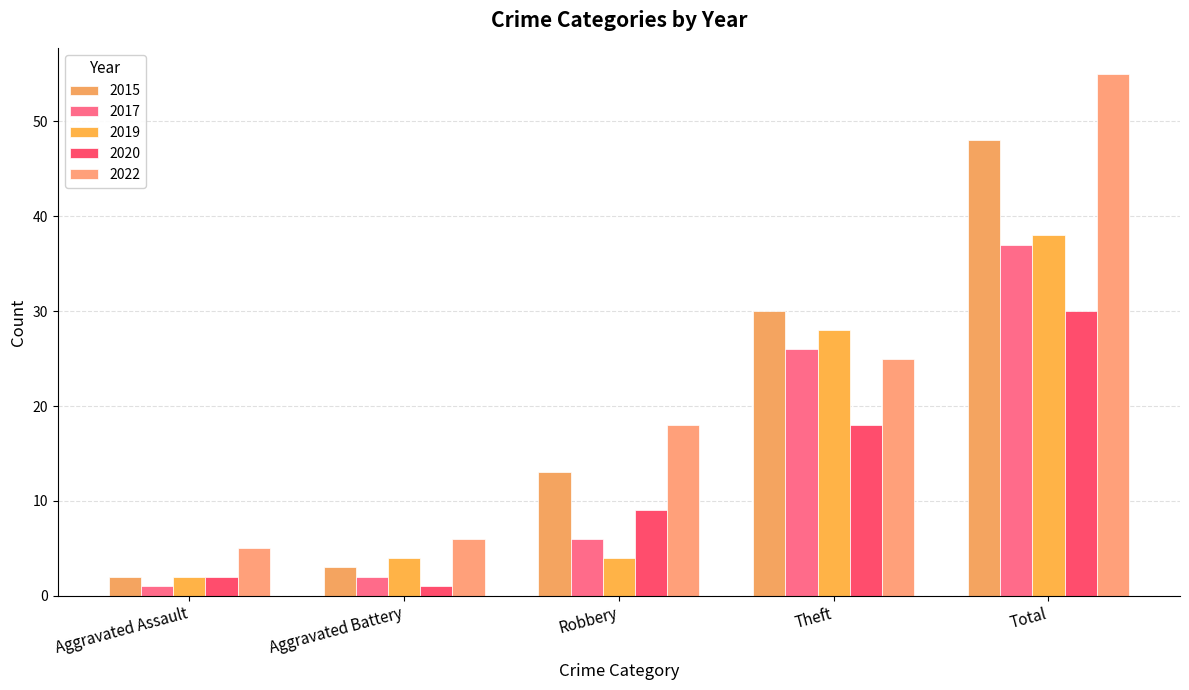

What is the sum of the 2020 values at Aggravated Assault and Aggravated Battery?

3